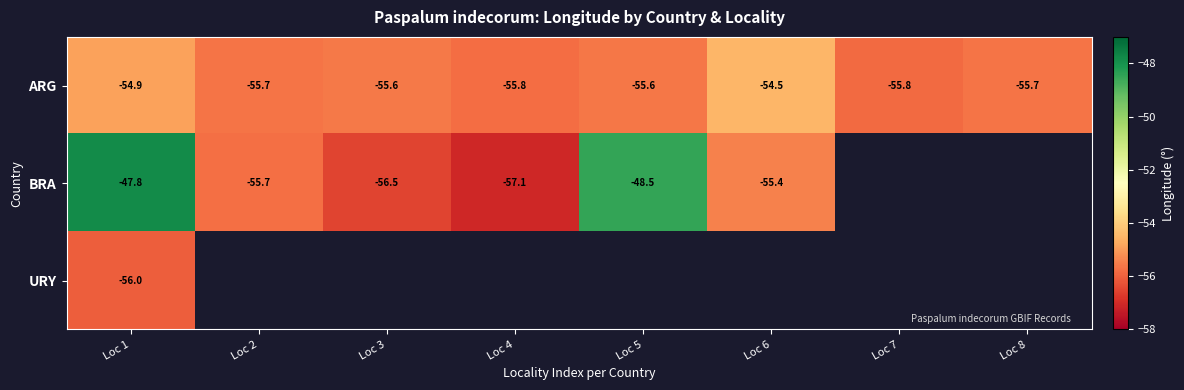

Between Loc 1 and Loc 6, which is larger?

Loc 6